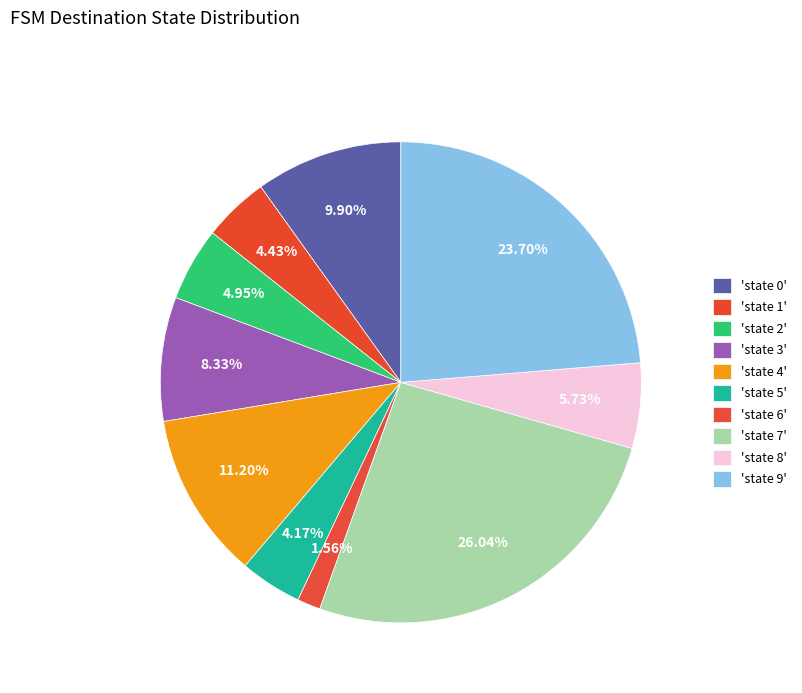

How many segments does this pie chart have?

10